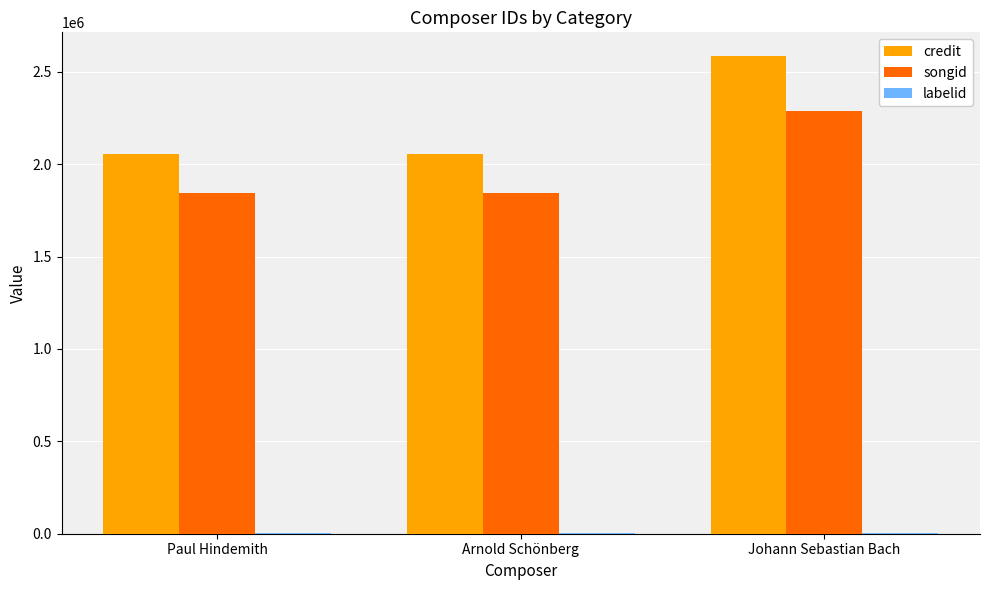

Are the bars horizontal?

No